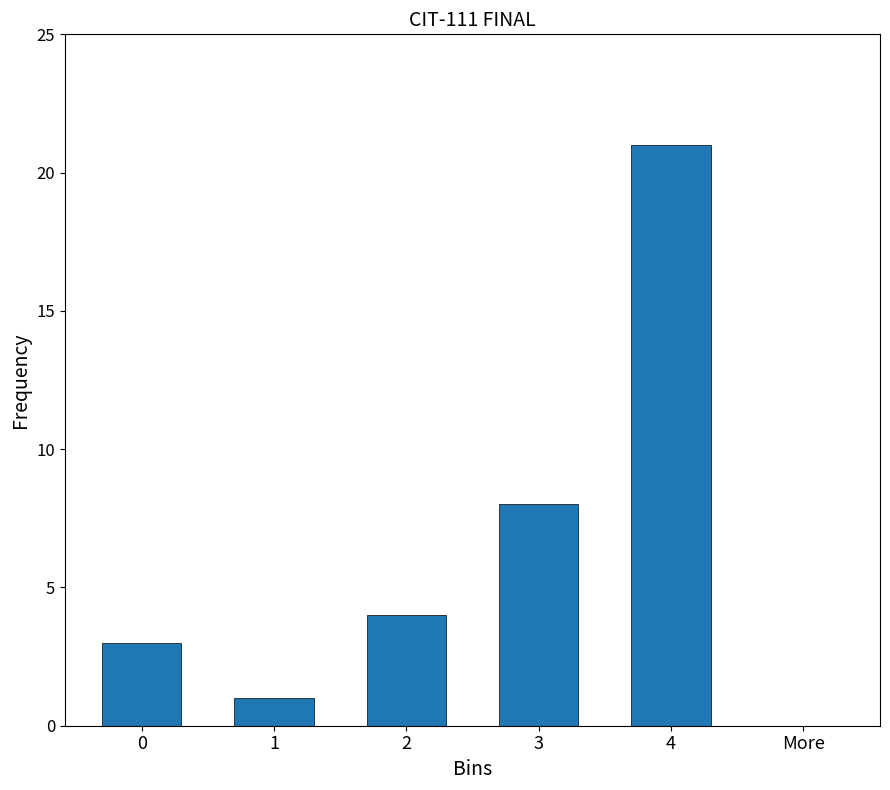

At which category does the chart reach its peak across all series?

4